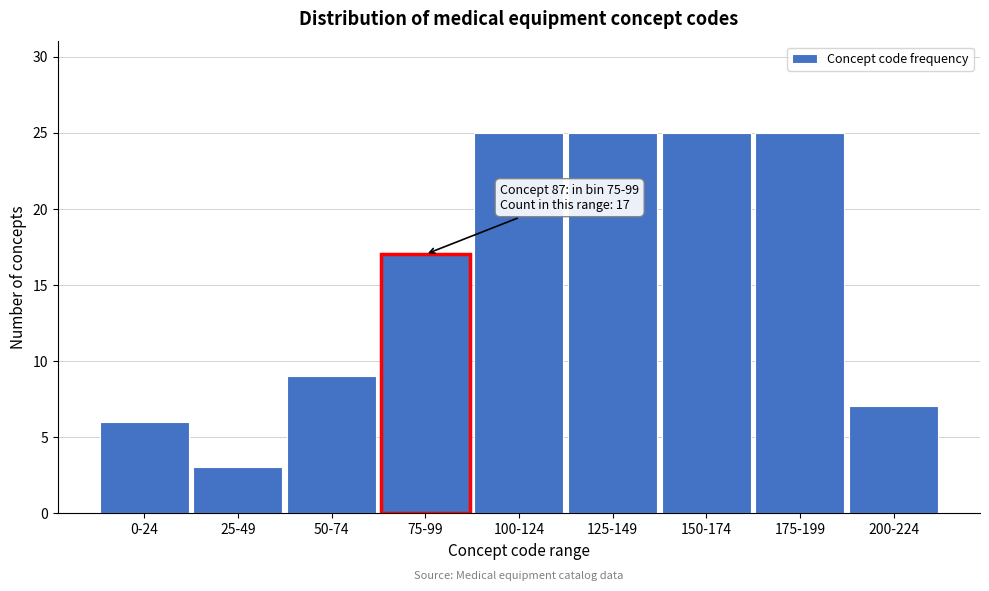

Reading left to right, what are all the values shown in this chart?

0-24=6	25-49=3	50-74=9	75-99=17	100-124=25	125-149=25	150-174=25	175-199=25	200-224=7